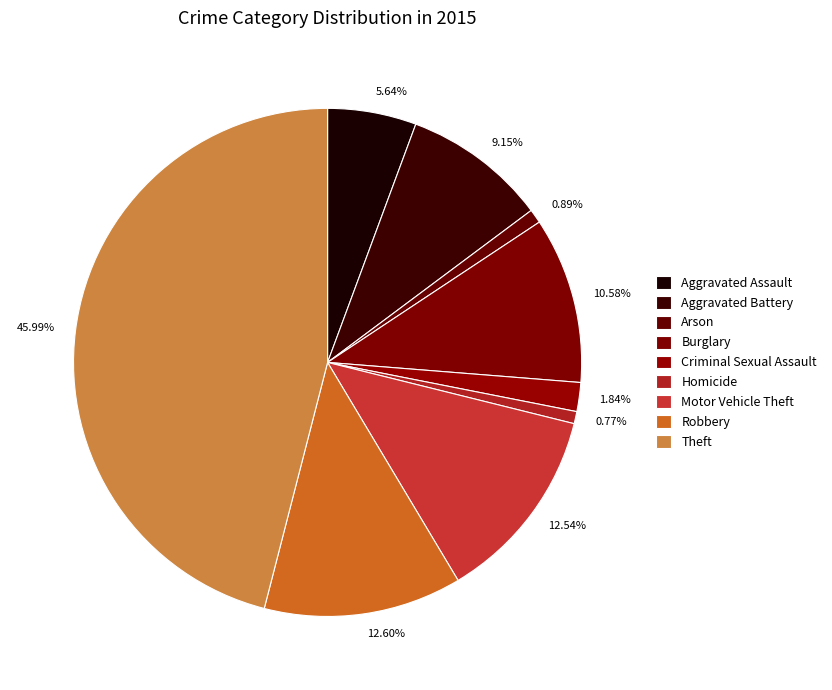

To the nearest percent, what percentage of the pie is Motor Vehicle Theft?

13%